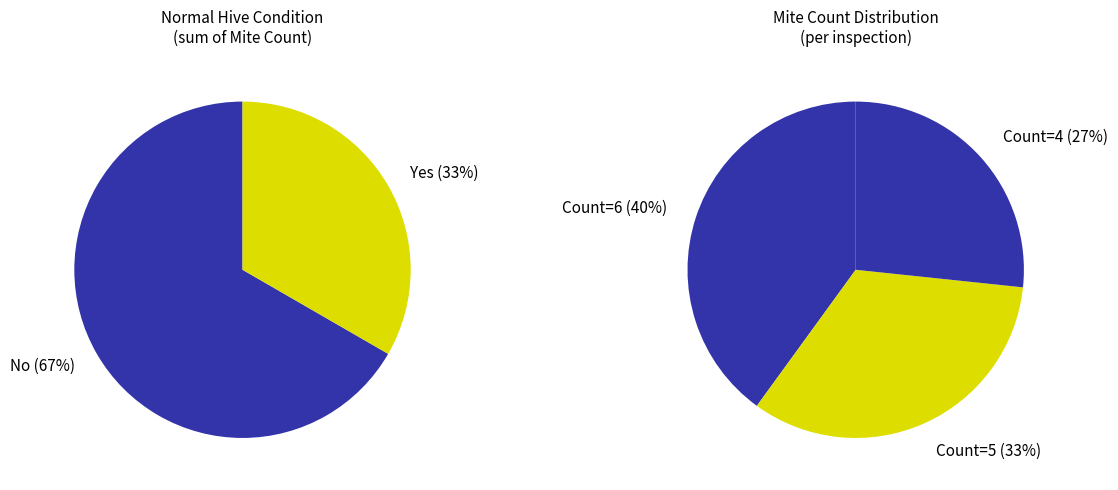

Count the number of slices in the pie.

3